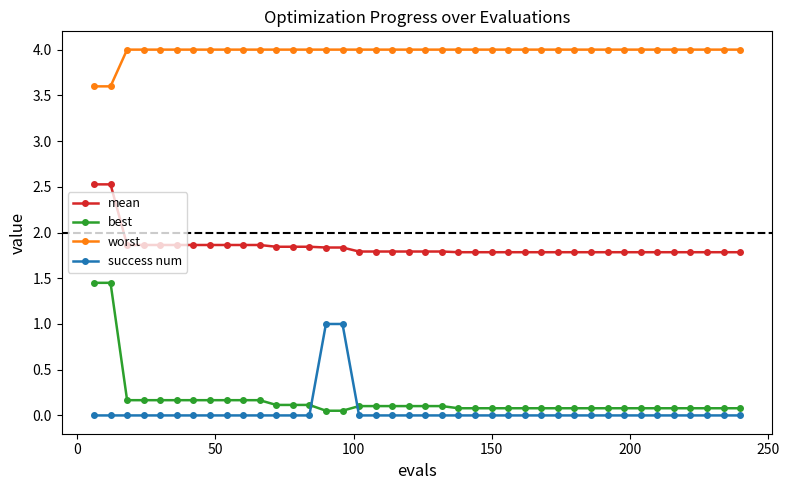

How many intersections are there between best and success num?

2